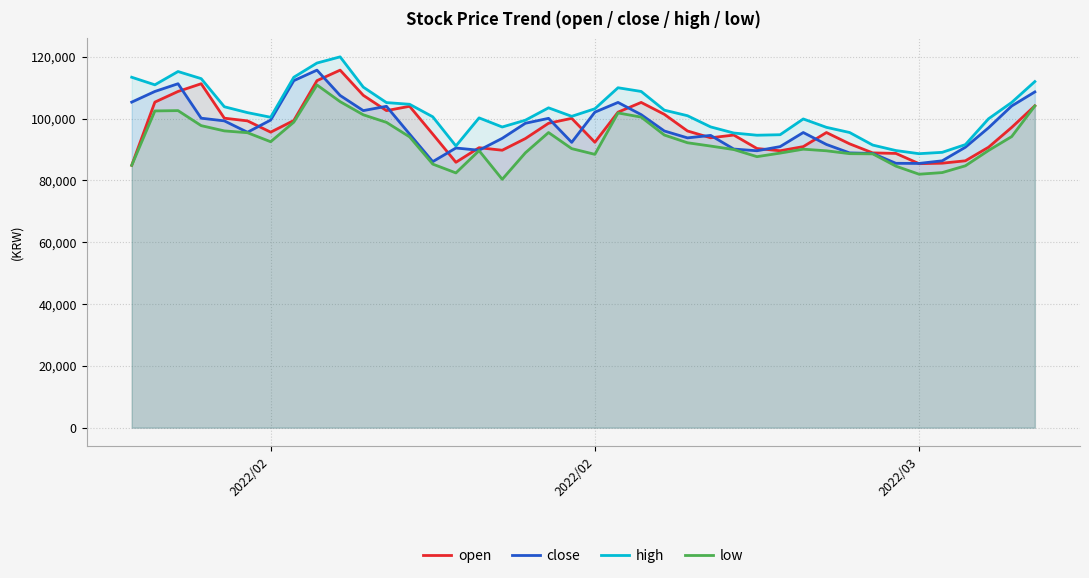

Rank the series by their maximum value, from lowest to highest.

low, open, close, high